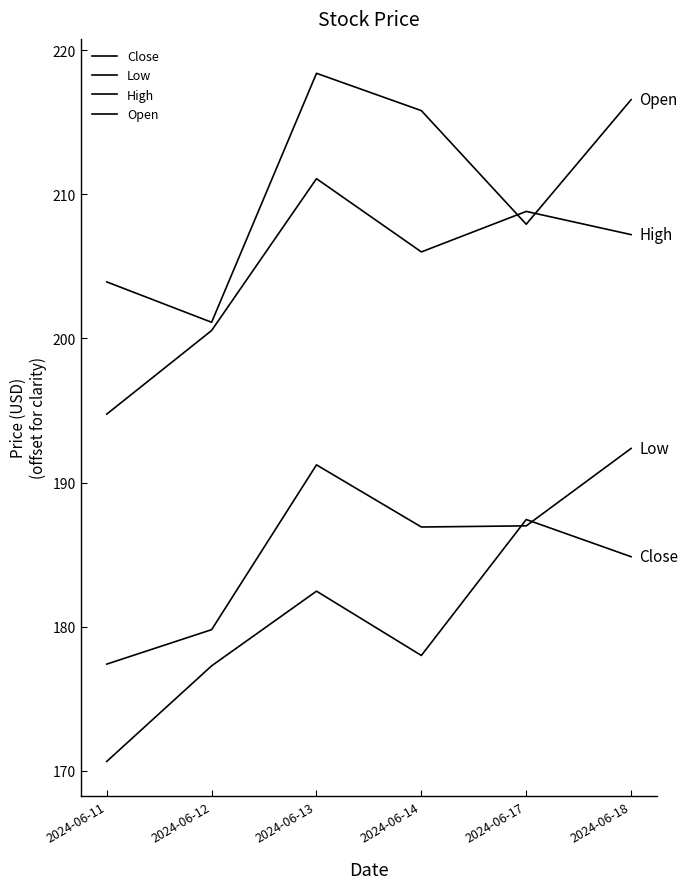

How many lines are shown in the chart?

4